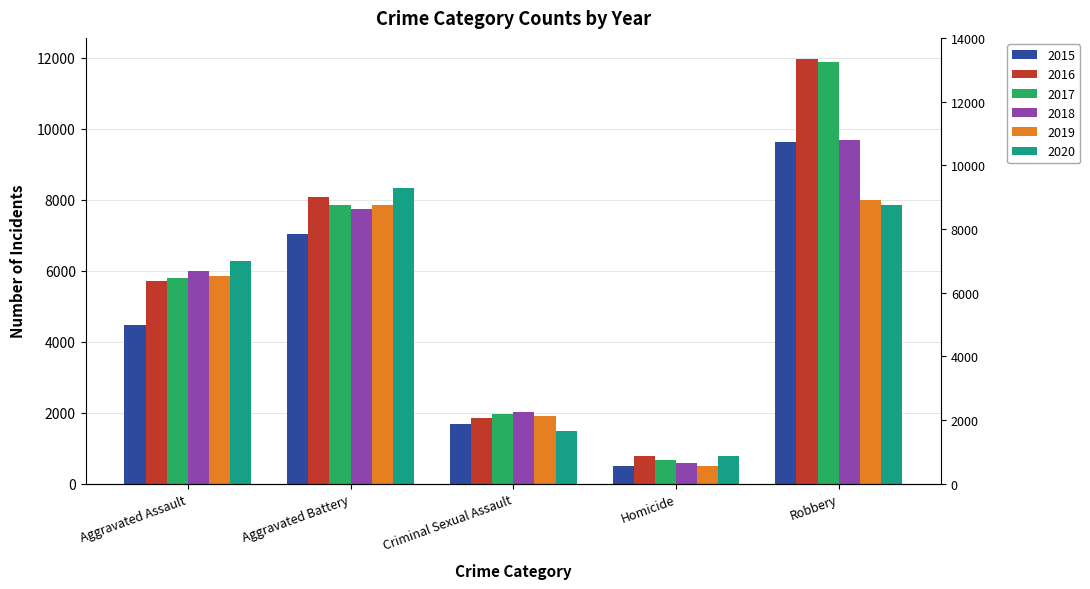

How many bars are there in total?

30